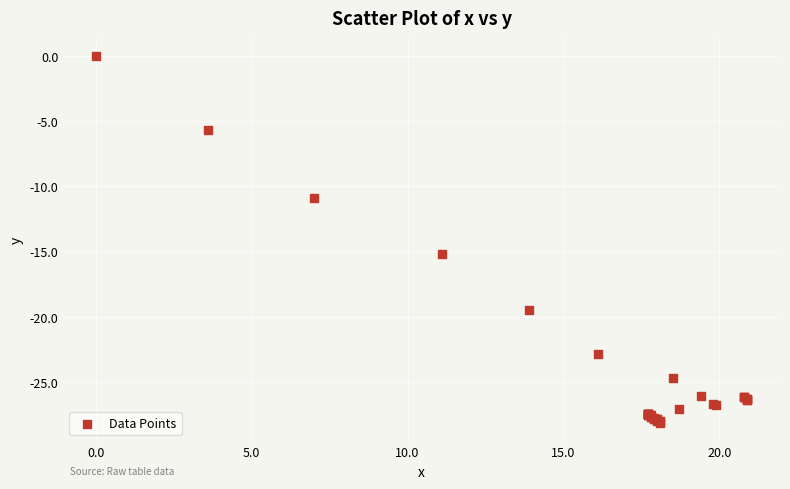

What Y value in the scatter plot is closest to -14?

-15.2